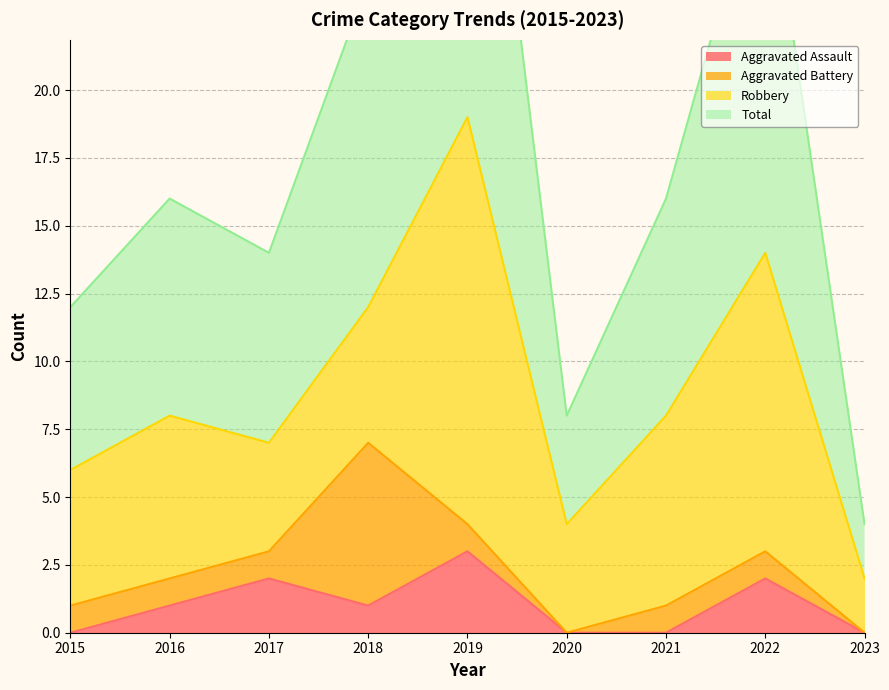

Is the value of Aggravated Assault at 2016 greater than the value of Total at 2017?

No